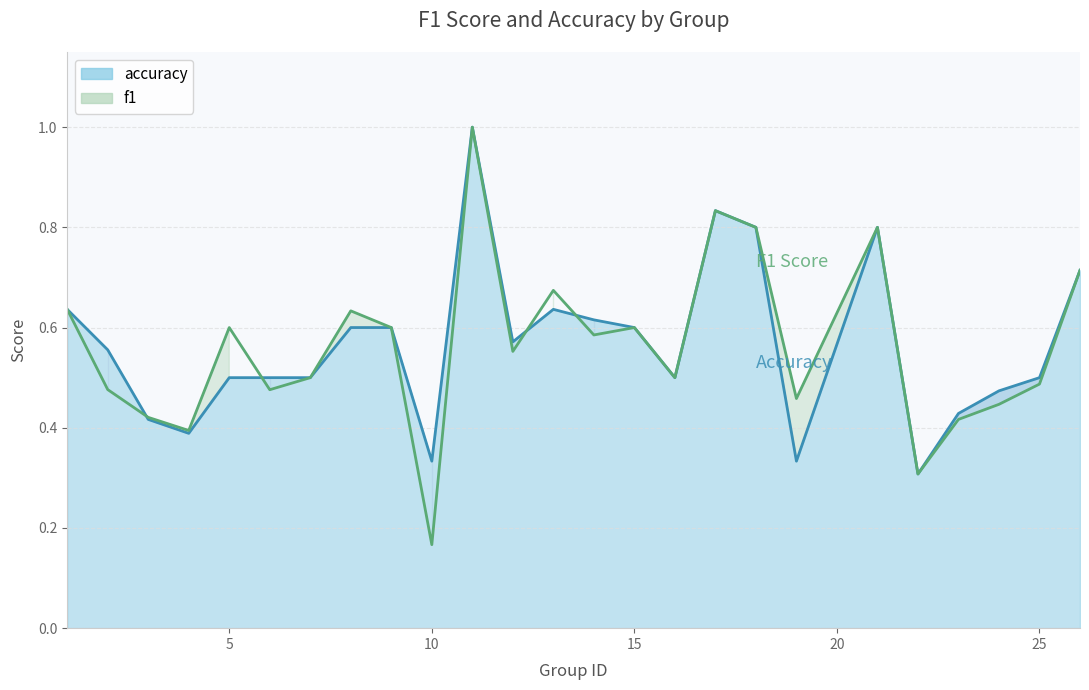

True or false: f1 line and accuracy line intersect in this chart.

True